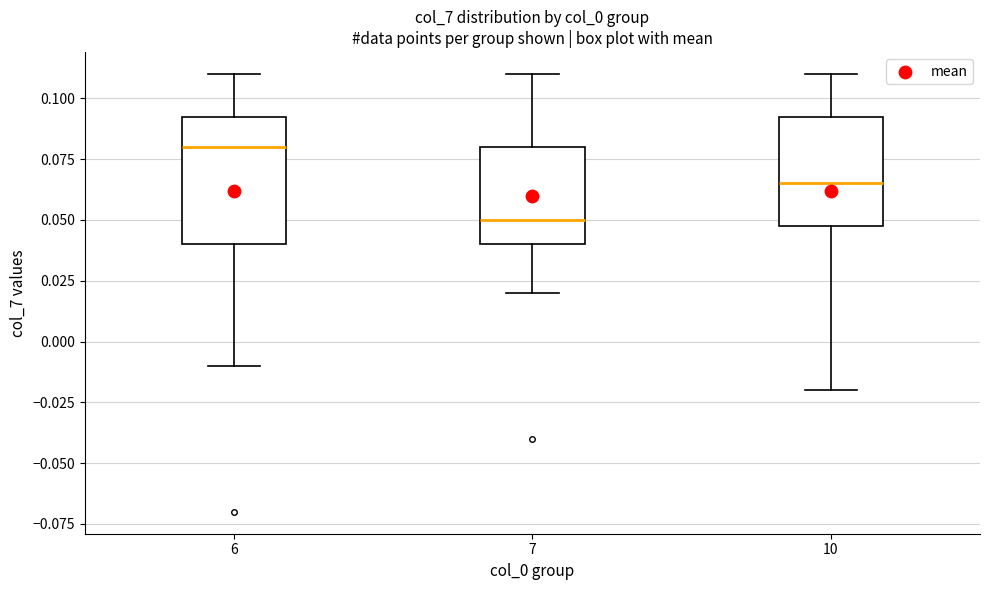

Which box has the lowest median line?

7